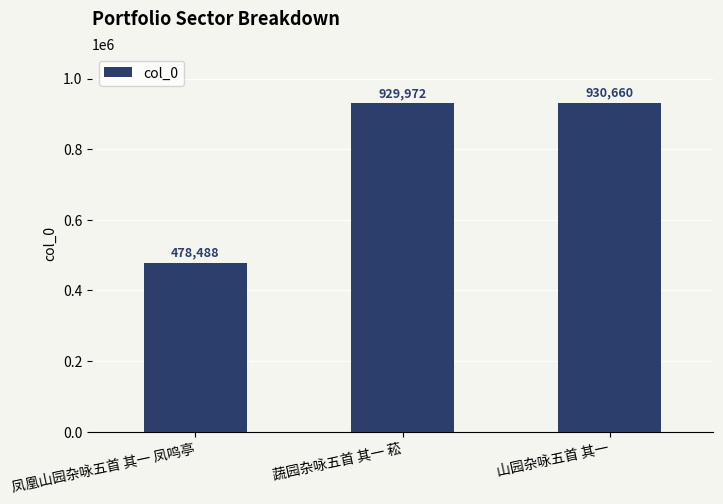

Reading left to right, what are all the values shown in this chart?

478488	929972	930660